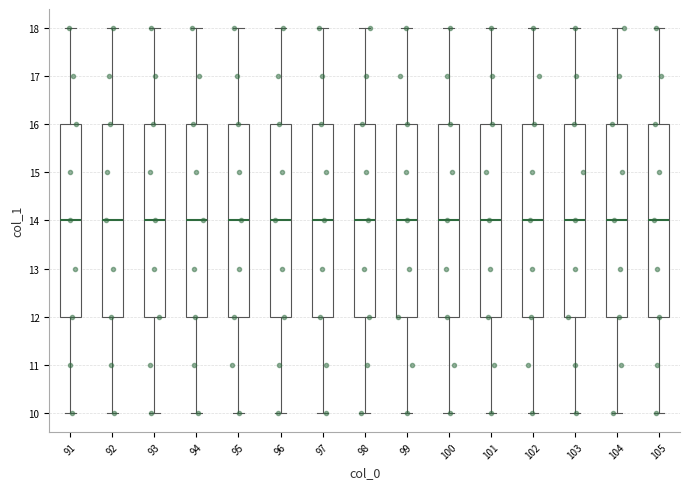

Where does the lower whisker of the box at x = 94 end on the y-axis? The values are not printed on the chart, so give them approximately, as read against the axis.

10